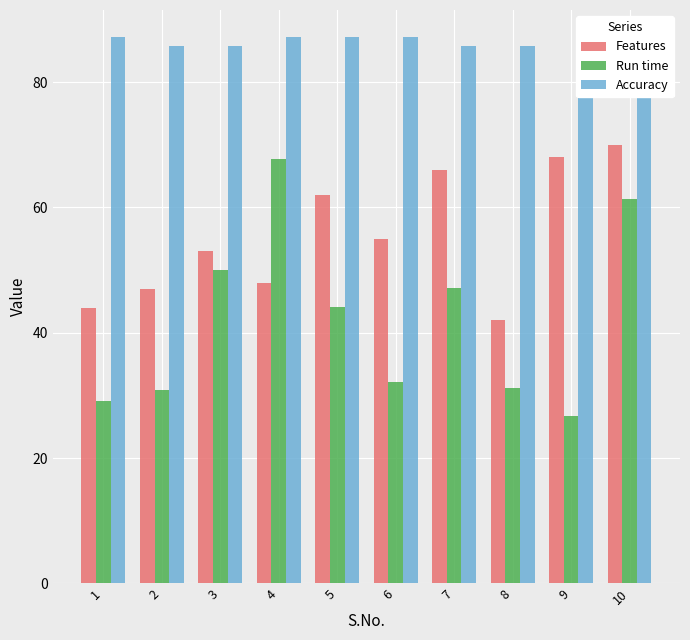

Reading left to right, transcribe all the data shown in this chart.

Features: 1=44.0	2=47.0	3=53.0	4=48.0	5=62.0	6=55.0	7=66.0	8=42.0	9=68.0	10=70.0
Run time: 1=29.1	2=30.8	3=50.0	4=67.7	5=44.1	6=32.2	7=47.1	8=31.2	9=26.8	10=61.3
Accuracy: 1=87.1	2=85.7	3=85.7	4=87.1	5=87.1	6=87.1	7=85.7	8=85.7	9=85.7	10=85.7